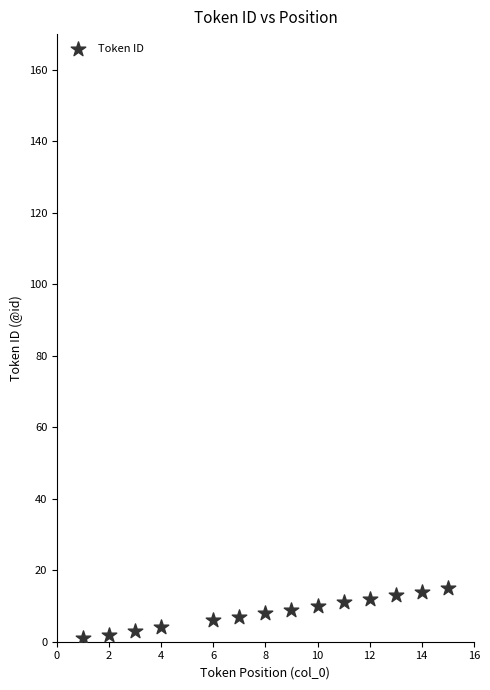

What is the range of X values (max minus min)?

14